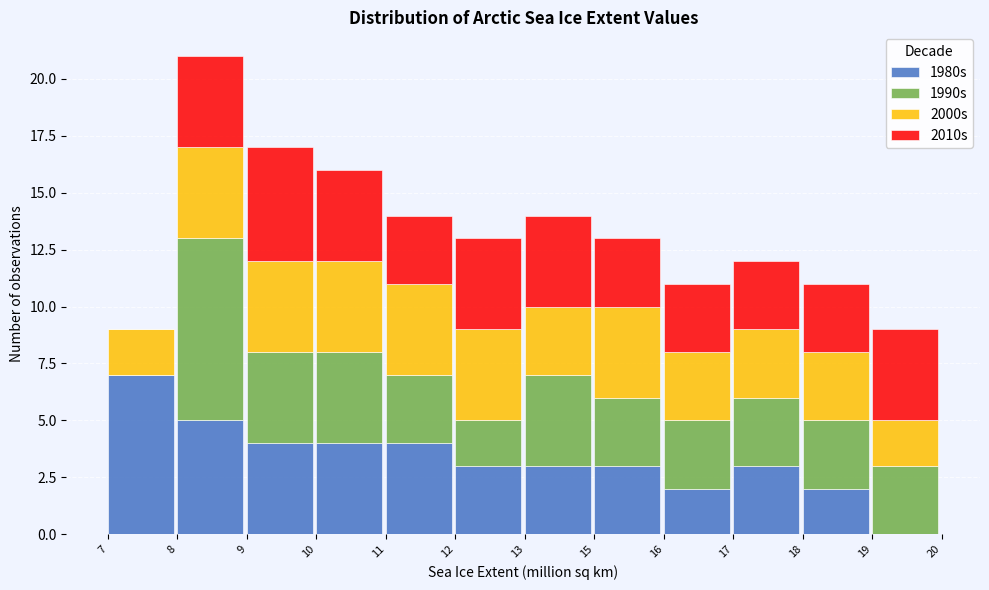

What is the total value across all series at 13?

14